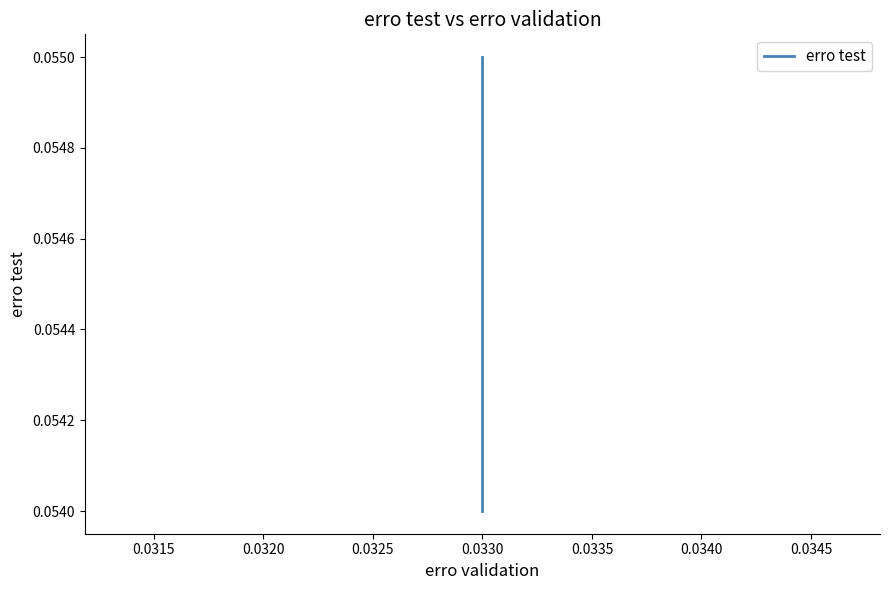

What is the value of the 11th point from the left?

0.1